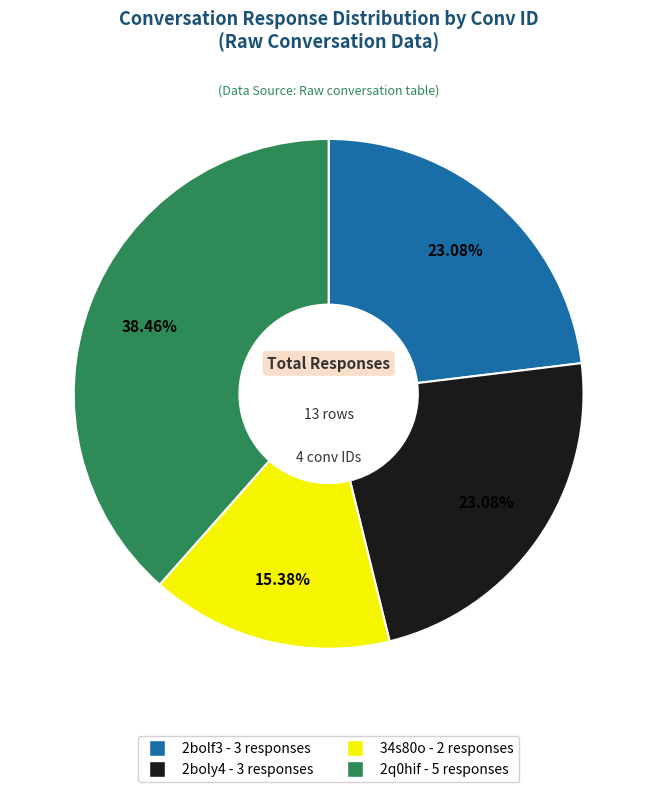

Count the number of slices in the pie.

4